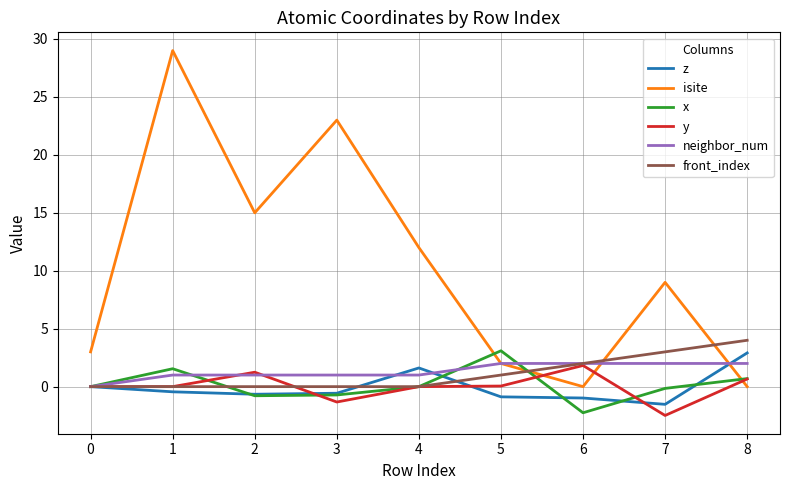

The value of isite at 8 is 0.0. True or false?

True